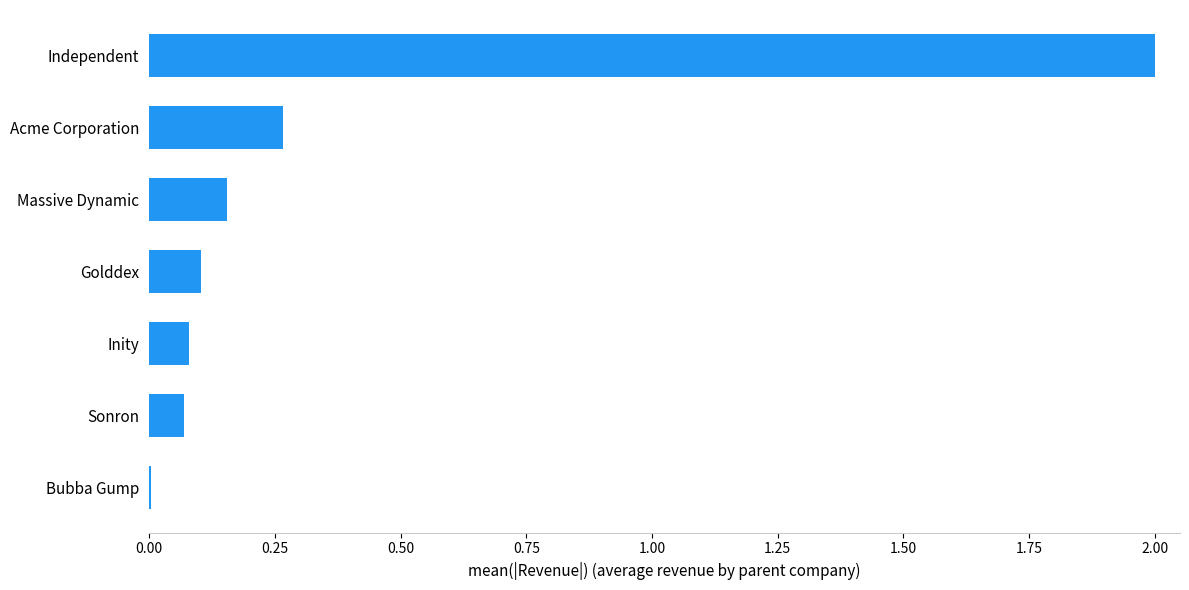

Is it true that the value at Independent is 2.0?

True